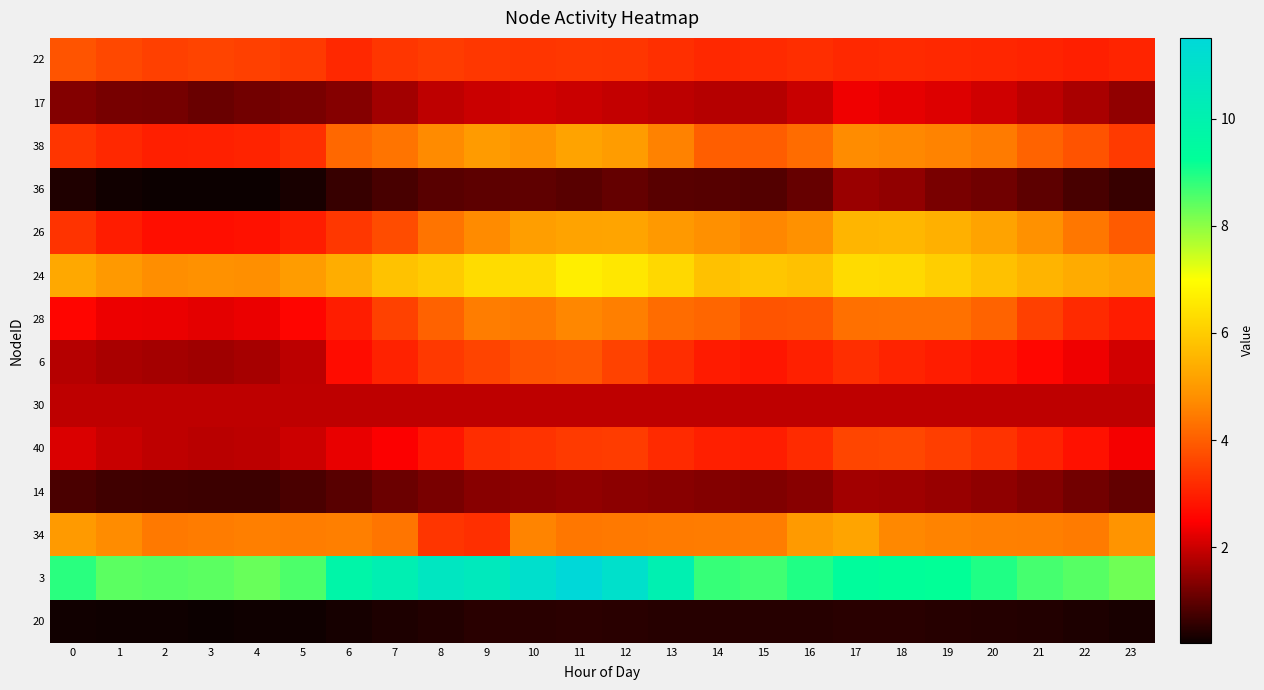

Reading left to right, what are all the values shown in this chart?

22: 0=3.9	1=3.7	2=3.5	3=3.6	4=3.5	5=3.4	6=3.1	7=3.4	8=3.4	9=3.4	10=3.3	11=3.4	12=3.4	13=3.3	14=3.1	15=3.2	16=3.2	17=3.1	18=3.2	19=3.1	20=3.1	21=3.0	22=3.0	23=3.1
17: 0=1.3	1=1.2	2=1.2	3=1.1	4=1.2	5=1.2	6=1.3	7=1.6	8=1.9	9=2.0	10=2.1	11=2.0	12=1.9	13=1.9	14=1.8	15=1.8	16=2.0	17=2.3	18=2.3	19=2.2	20=2.0	21=1.9	22=1.7	23=1.5
38: 0=3.3	1=3.1	2=3.0	3=3.0	4=3.0	5=3.3	6=4.1	7=4.4	8=4.7	9=5.0	10=4.9	11=5.2	12=5.1	13=4.6	14=4.0	15=4.0	16=4.2	17=4.7	18=4.7	19=4.6	20=4.5	21=4.1	22=3.8	23=3.4
36: 0=0.4	1=0.3	2=0.2	3=0.2	4=0.2	5=0.3	6=0.6	7=0.8	8=0.9	9=1.0	10=1.0	11=0.9	12=1.0	13=0.9	14=0.9	15=0.9	16=1.1	17=1.5	18=1.5	19=1.2	20=1.1	21=1.0	22=0.8	23=0.6
26: 0=3.3	1=2.9	2=2.7	3=2.7	4=2.8	5=3.0	6=3.4	7=3.7	8=4.3	9=4.7	10=5.1	11=5.2	12=5.2	13=5.0	14=4.8	15=4.7	16=4.8	17=5.5	18=5.6	19=5.4	20=5.2	21=4.8	22=4.4	23=3.9
24: 0=5.3	1=5.0	2=4.8	3=4.8	4=4.8	5=5.1	6=5.4	7=5.8	8=6.0	9=6.3	10=6.3	11=6.7	12=6.5	13=6.2	14=5.8	15=5.9	16=5.8	17=6.3	18=6.3	19=6.0	20=5.8	21=5.5	22=5.3	23=5.2
28: 0=2.6	1=2.3	2=2.3	3=2.2	4=2.3	5=2.6	6=3.0	7=3.5	8=4.1	9=4.5	10=4.4	11=4.7	12=4.5	13=4.2	14=4.1	15=3.8	16=3.9	17=4.3	18=4.3	19=4.3	20=4.1	21=3.5	22=3.2	23=2.9
6: 0=1.8	1=1.7	2=1.6	3=1.6	4=1.7	5=1.9	6=2.7	7=3.0	8=3.4	9=3.6	10=3.8	11=3.9	12=3.5	13=3.2	14=2.9	15=2.8	16=3.0	17=3.2	18=3.1	19=2.9	20=2.8	21=2.6	22=2.3	23=2.1
30: 0=1.9	1=1.9	2=1.9	3=1.9	4=1.9	5=1.9	6=1.9	7=1.9	8=1.9	9=1.9	10=1.9	11=1.9	12=1.9	13=1.9	14=1.9	15=1.9	16=1.9	17=1.9	18=1.9	19=1.9	20=1.9	21=1.9	22=1.9	23=1.9
40: 0=2.2	1=2.0	2=1.9	3=1.8	4=1.9	5=2.0	6=2.3	7=2.5	8=2.8	9=3.2	10=3.3	11=3.4	12=3.4	13=3.2	14=3.0	15=3.0	16=3.2	17=3.6	18=3.6	19=3.5	20=3.3	21=3.0	22=2.8	23=2.4
14: 0=0.8	1=0.7	2=0.7	3=0.7	4=0.7	5=0.8	6=0.9	7=1.1	8=1.2	9=1.4	10=1.4	11=1.5	12=1.4	13=1.4	14=1.3	15=1.3	16=1.4	17=1.6	18=1.6	19=1.5	20=1.4	21=1.3	22=1.2	23=1.0
34: 0=5.0	1=4.8	2=4.4	3=4.5	4=4.5	5=4.5	6=4.5	7=4.4	8=3.3	9=3.3	10=4.6	11=4.4	12=4.4	13=4.5	14=4.5	15=4.5	16=5.0	17=5.2	18=4.7	19=4.6	20=4.5	21=4.5	22=4.5	23=4.9
3: 0=8.9	1=8.4	2=8.5	3=8.4	4=8.3	5=8.6	6=9.8	7=10.1	8=10.7	9=10.5	10=11.1	11=11.5	12=11.0	13=10.1	14=8.8	15=8.7	16=9.0	17=9.4	18=9.3	19=9.2	20=9.0	21=8.6	22=8.5	23=8.3
20: 0=0.3	1=0.2	2=0.2	3=0.2	4=0.2	5=0.3	6=0.3	7=0.4	8=0.4	9=0.5	10=0.5	11=0.5	12=0.5	13=0.5	14=0.5	15=0.5	16=0.5	17=0.5	18=0.5	19=0.5	20=0.5	21=0.4	22=0.4	23=0.3